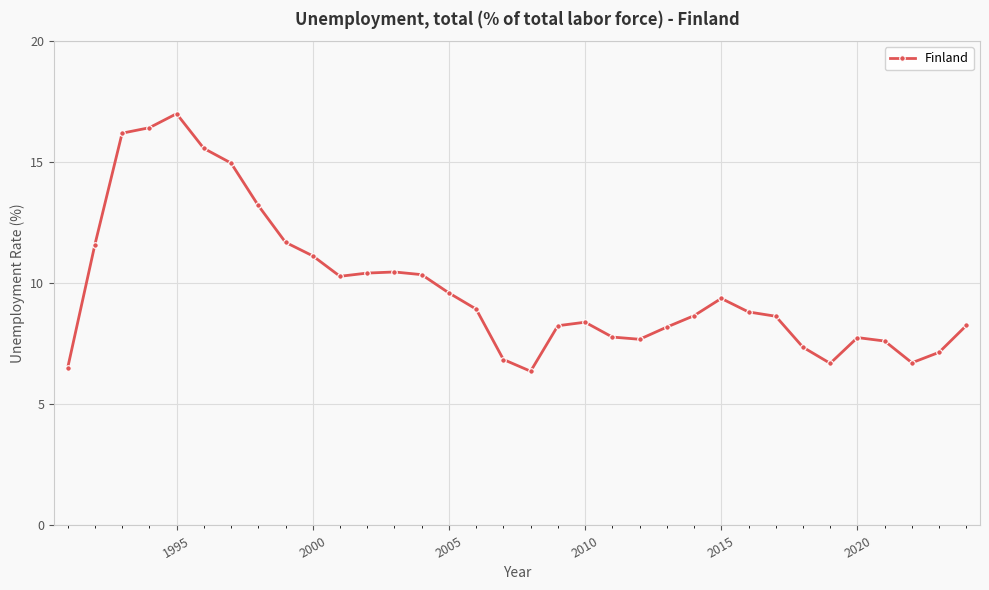

What is the difference between the maximum and minimum values?

10.6